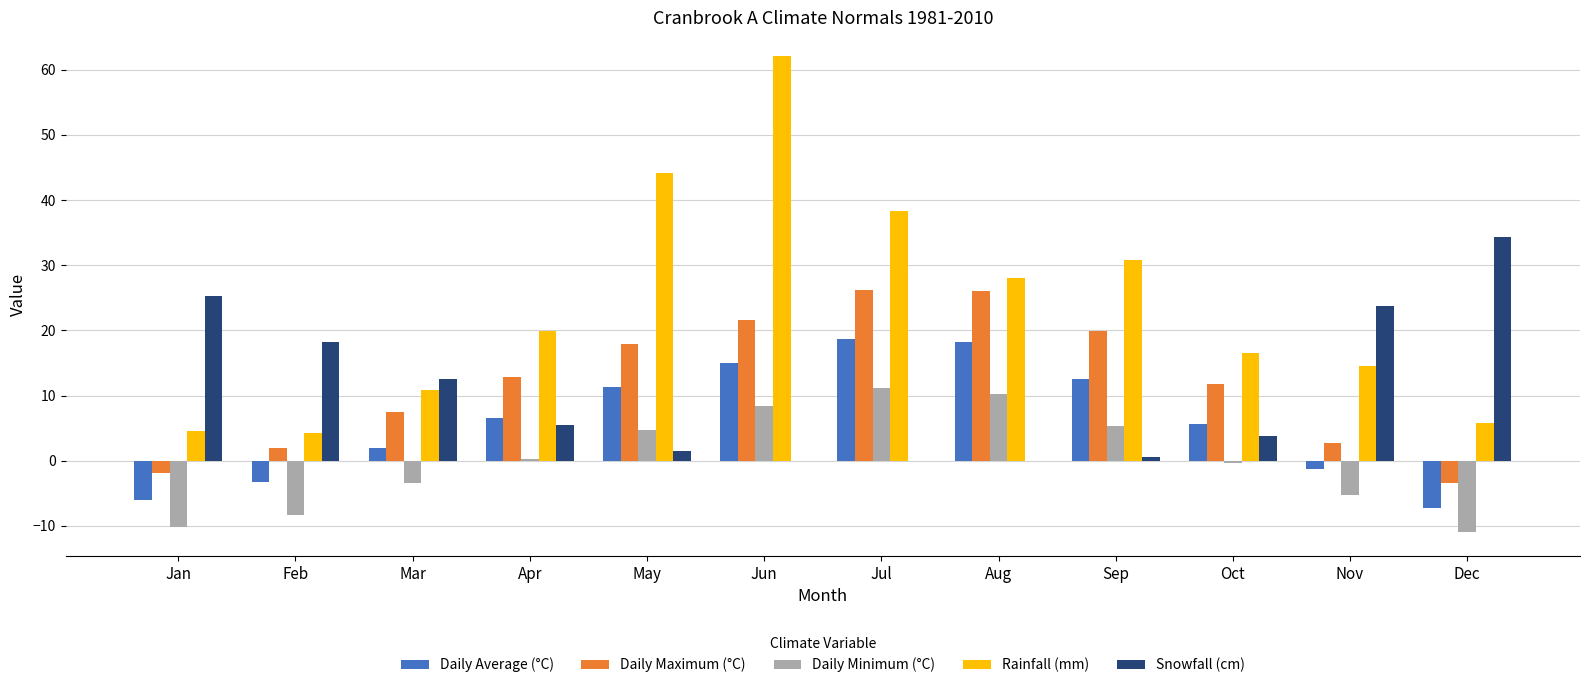

Which category has the highest value in the Rainfall (mm) series?

Jun